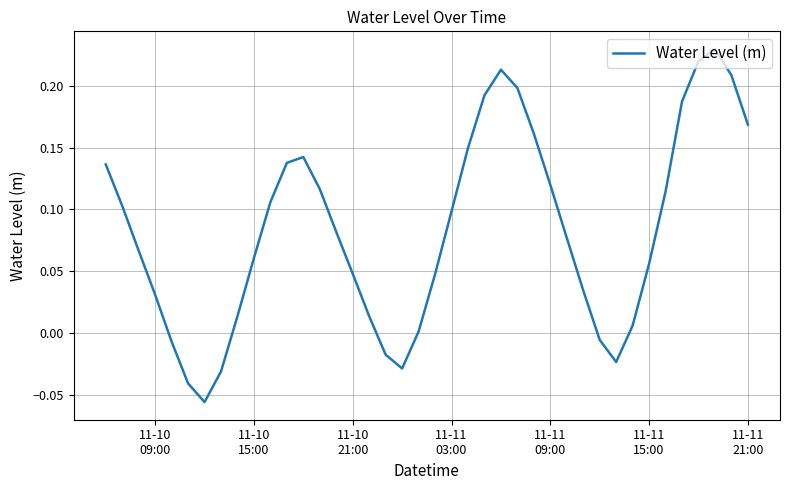

What is the difference between the maximum and minimum values?

0.3